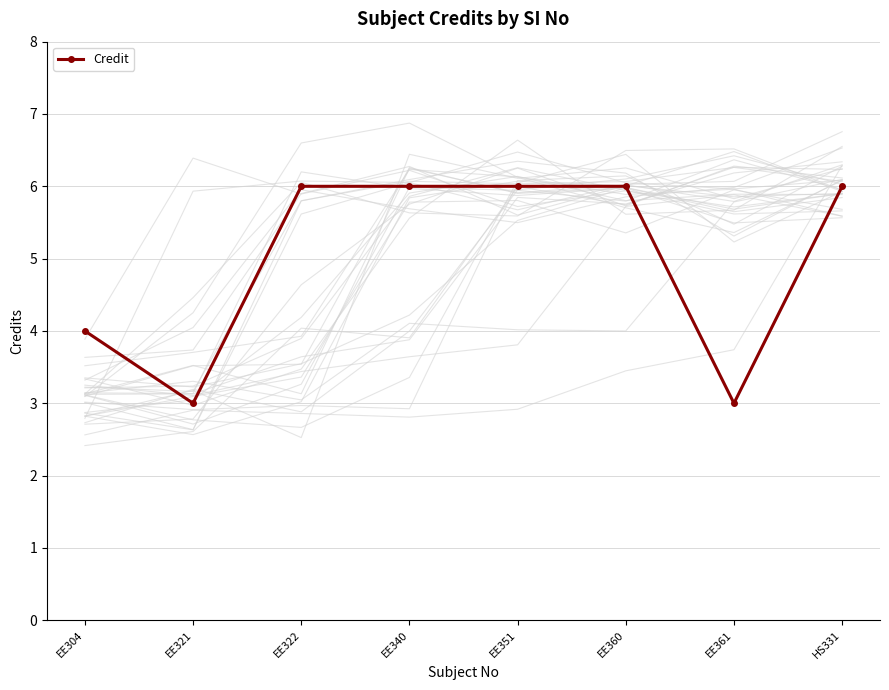

Reading left to right, what are all the values shown in this chart?

EE304=4	EE321=3	EE322=6	EE340=6	EE351=6	EE360=6	EE361=3	HS331=6